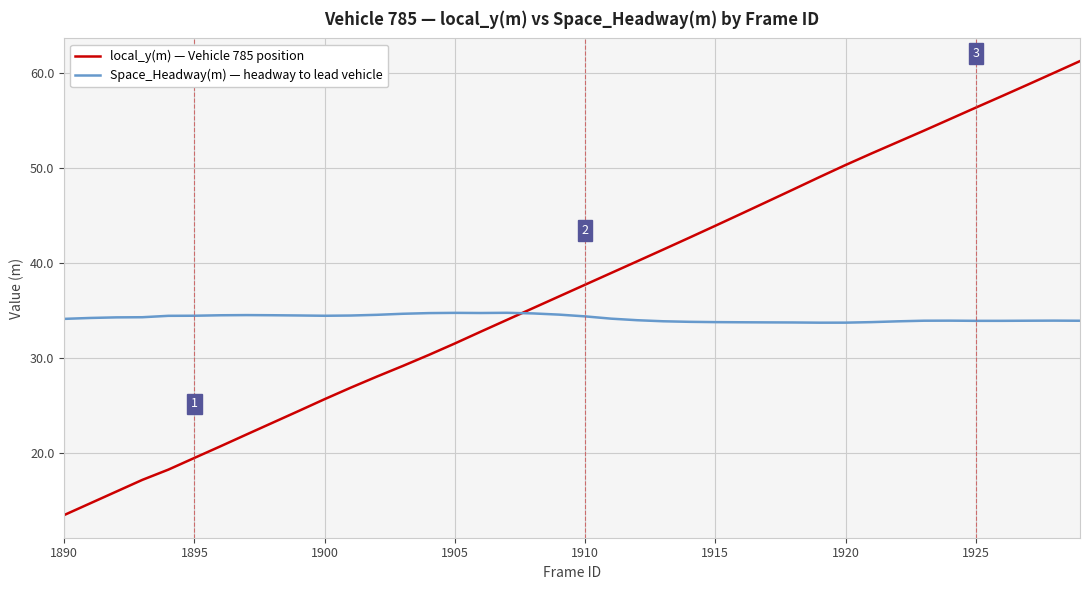

What are all the series names shown in the legend?

local_y(m) — Vehicle 785 position, Space_Headway(m) — headway to lead vehicle